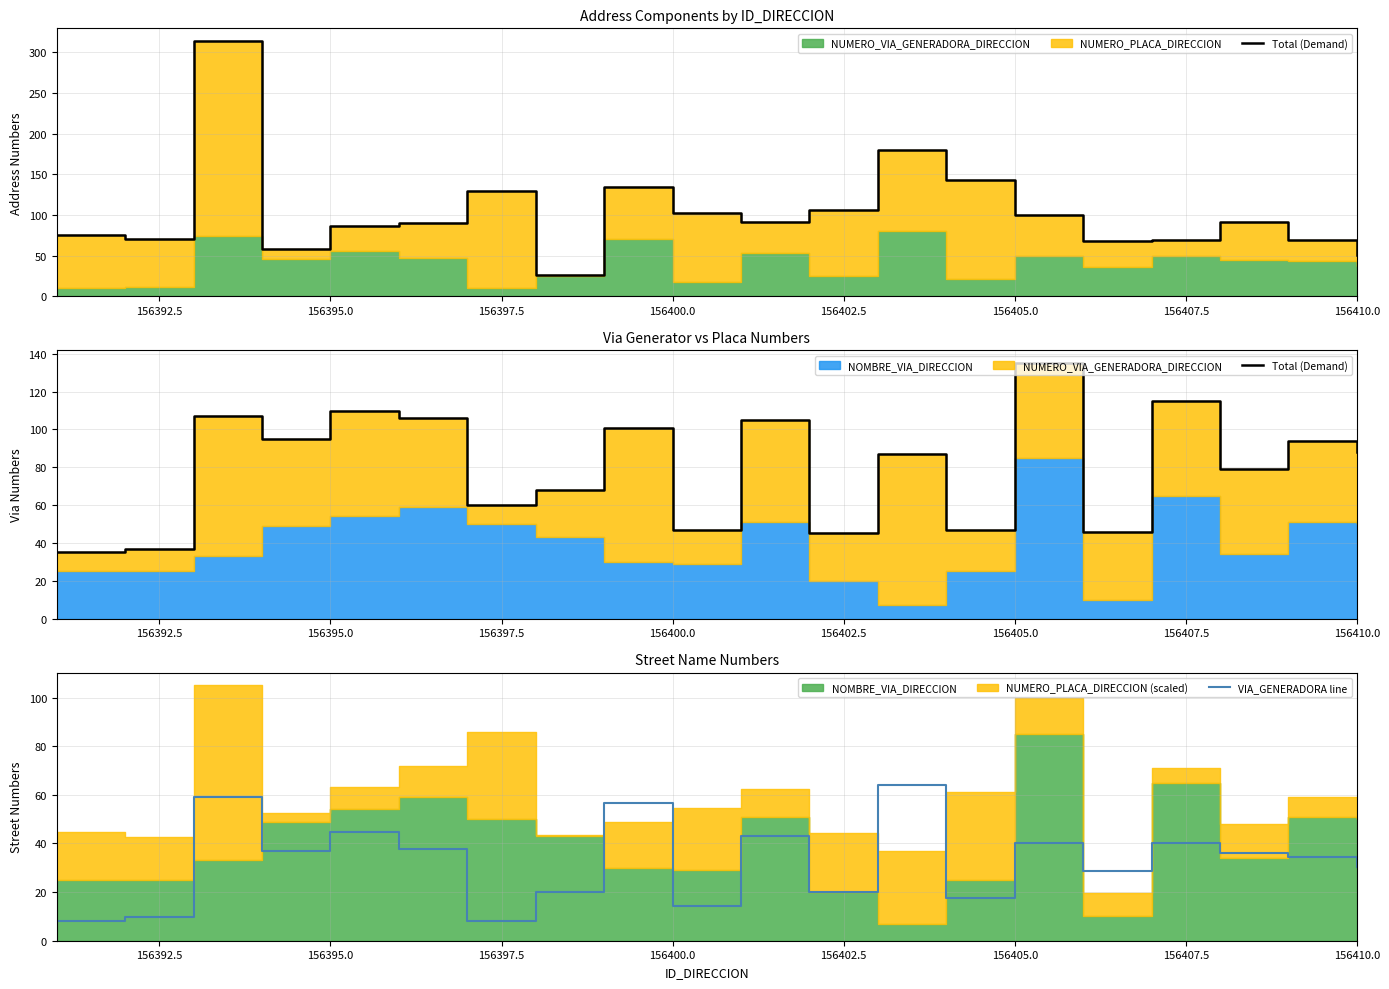

How many lines are shown in the chart?

2